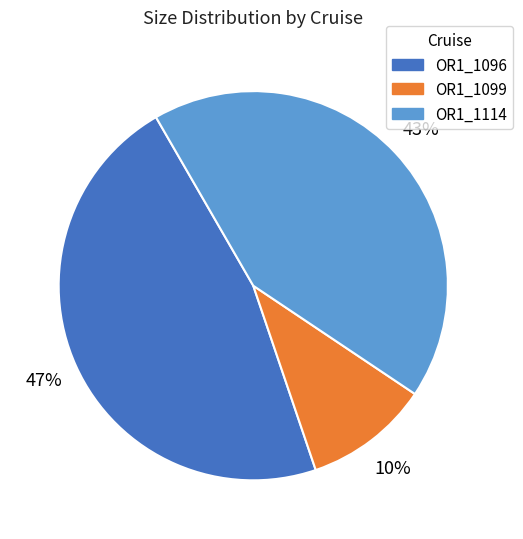

Is there a majority slice in this chart?

No